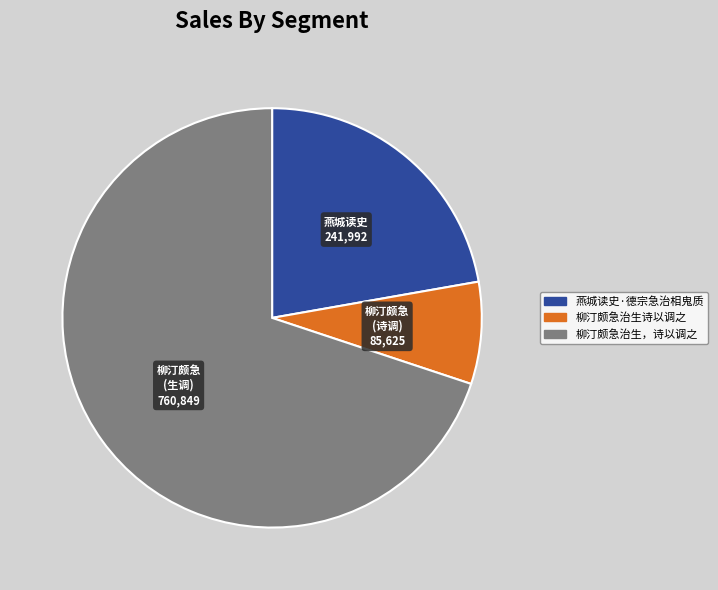

Combined, do 燕城读史·德宗急治相鬼质 and 柳汀颇急治生，诗以调之 account for over 50%?

Yes